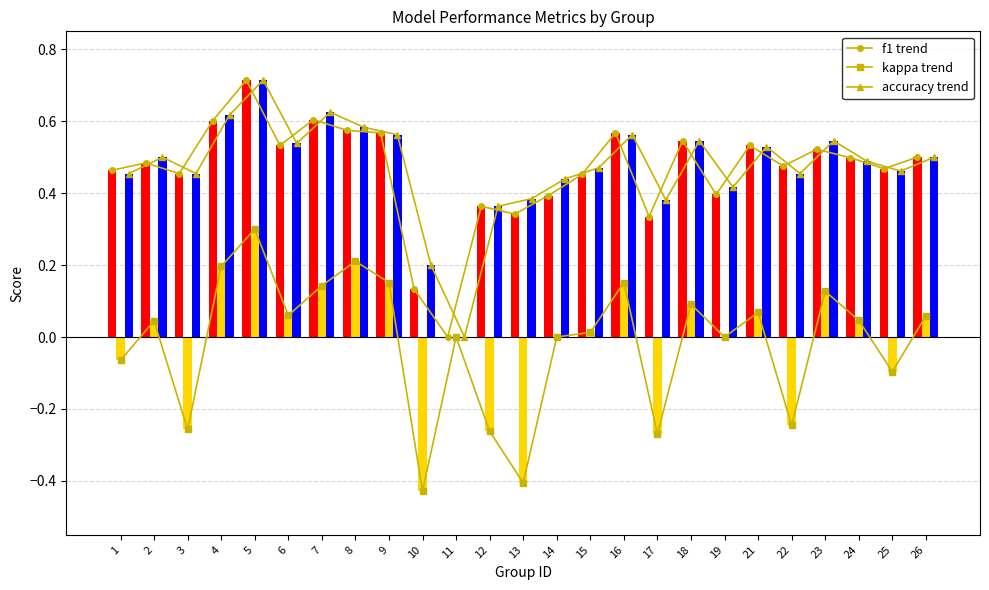

What is the spread (max minus min) of values at 8?

0.4